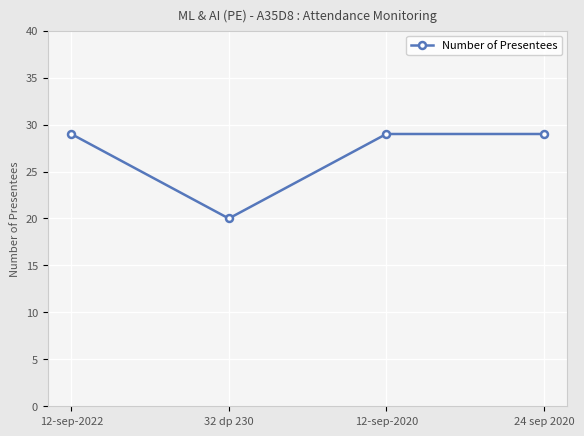

How many lines are shown in the chart?

1